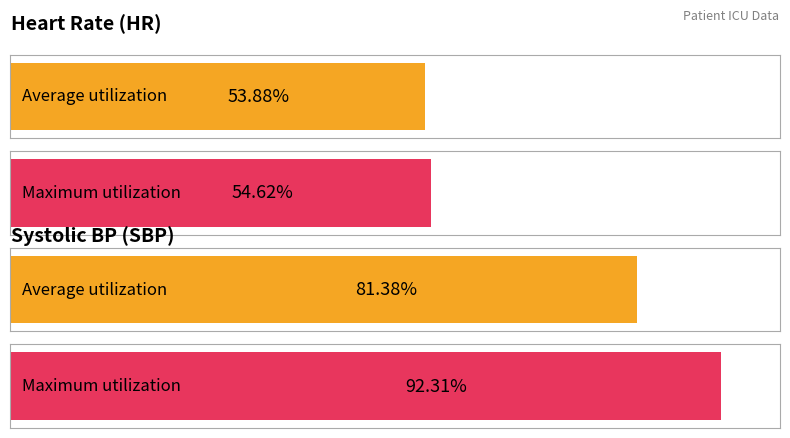

Which series has the largest total across all categories?

SBP